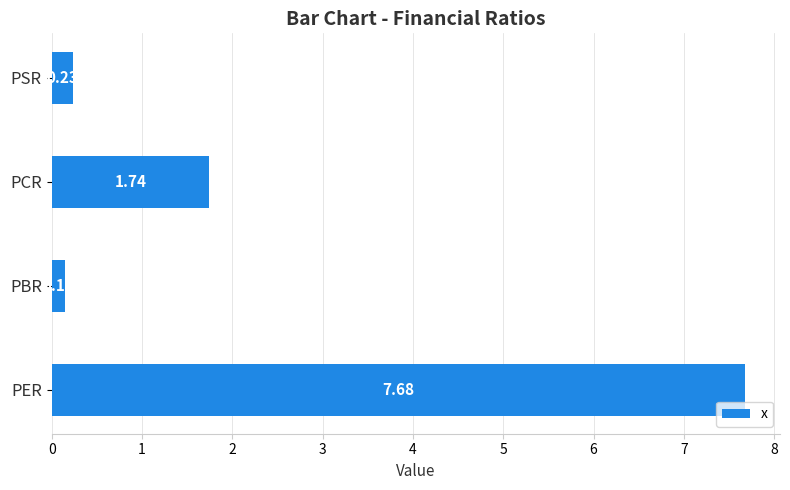

What is the difference between the second highest and minimum values?

1.6